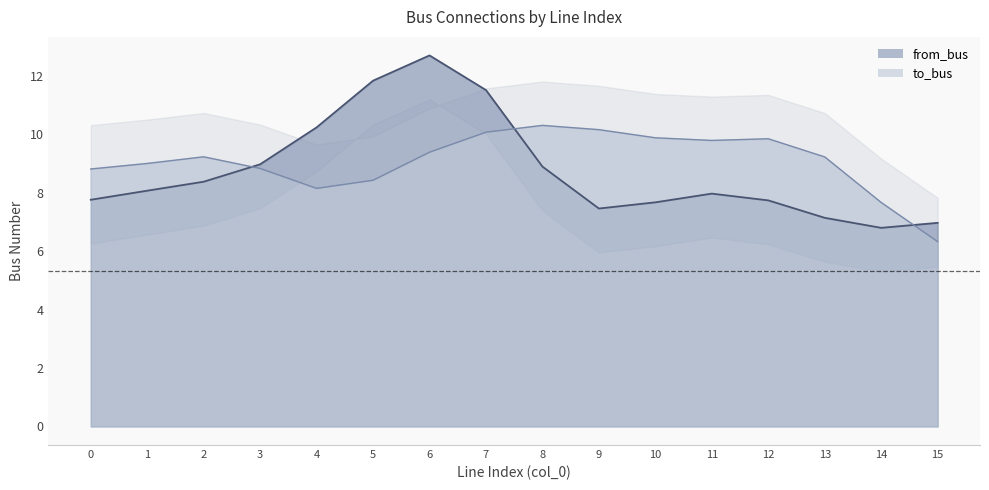

How many times do to_bus and from_bus cross each other?

3